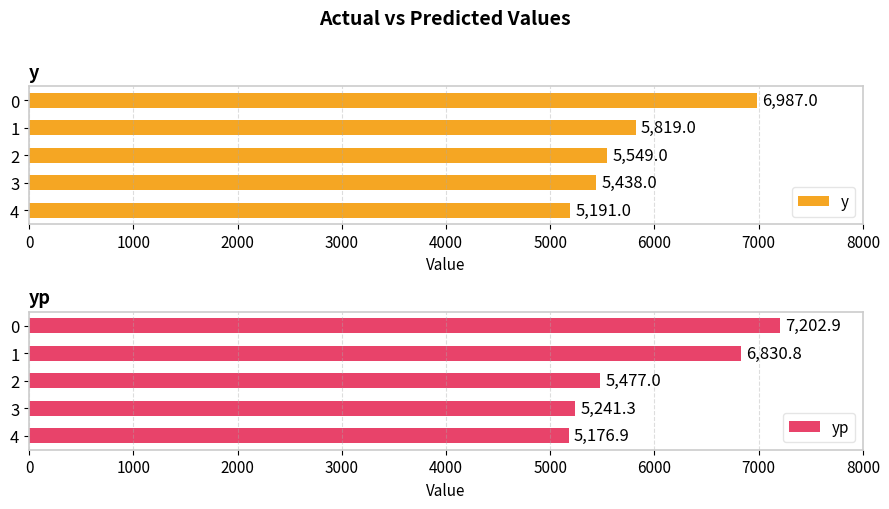

What is the value of the yp bar at the 4th from the left?

5241.3